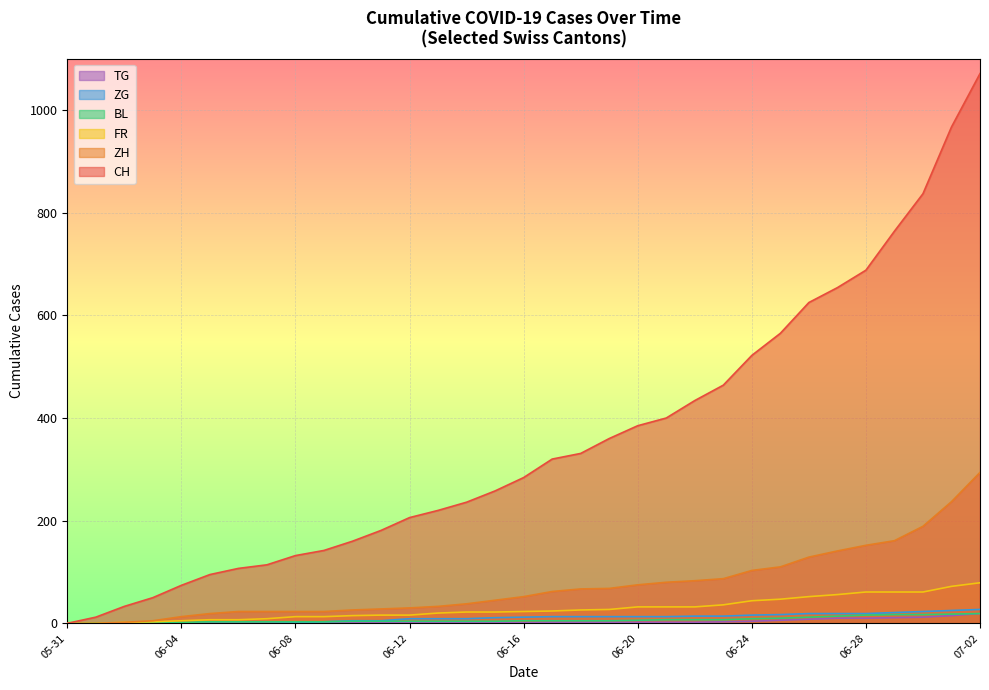

Which series has the largest range (max minus min)?

CH